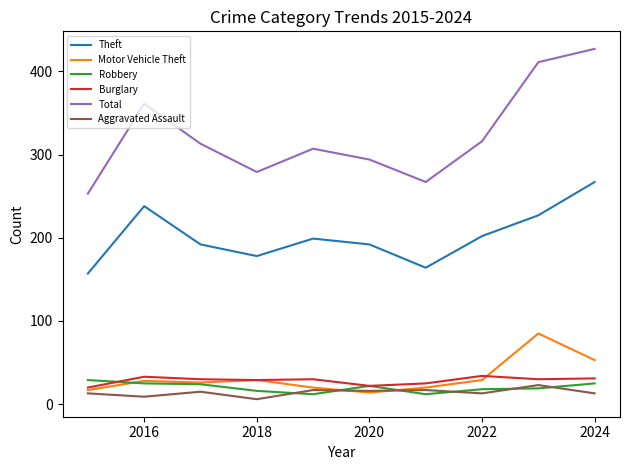

Which series has the largest range (max minus min)?

Total